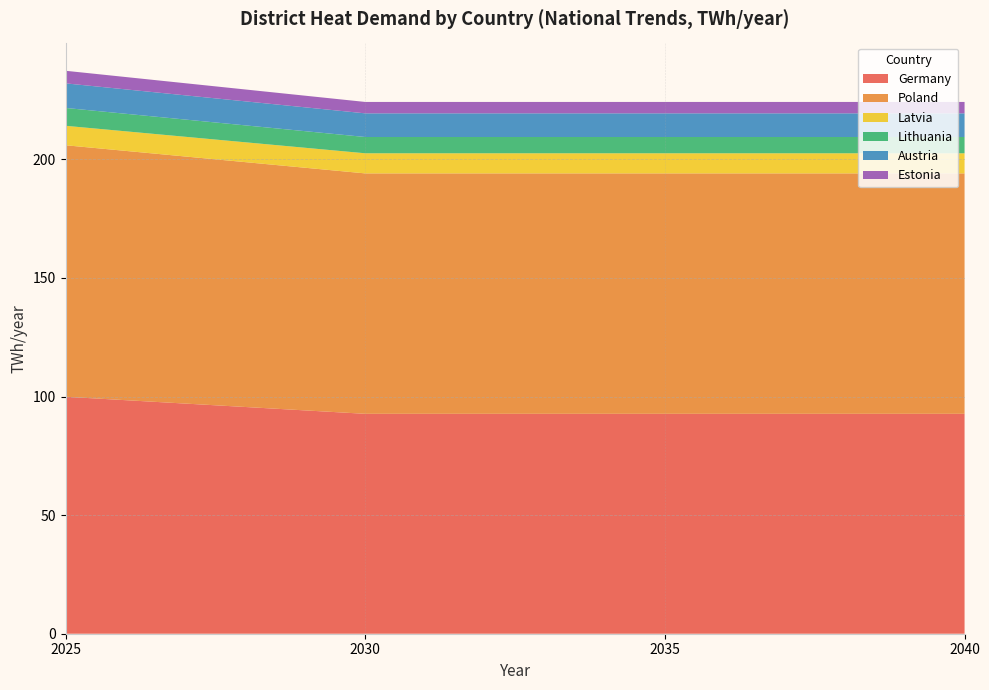

Reading left to right, list all the values displayed in this chart.

Germany: 99.9	92.7	92.7	92.7
Poland: 106.0	101.4	101.4	101.4
Latvia: 8.2	8.5	8.5	8.5
Lithuania: 7.5	6.9	6.9	6.9
Austria: 10.4	10.0	10.0	10.0
Estonia: 5.3	4.8	4.8	4.8